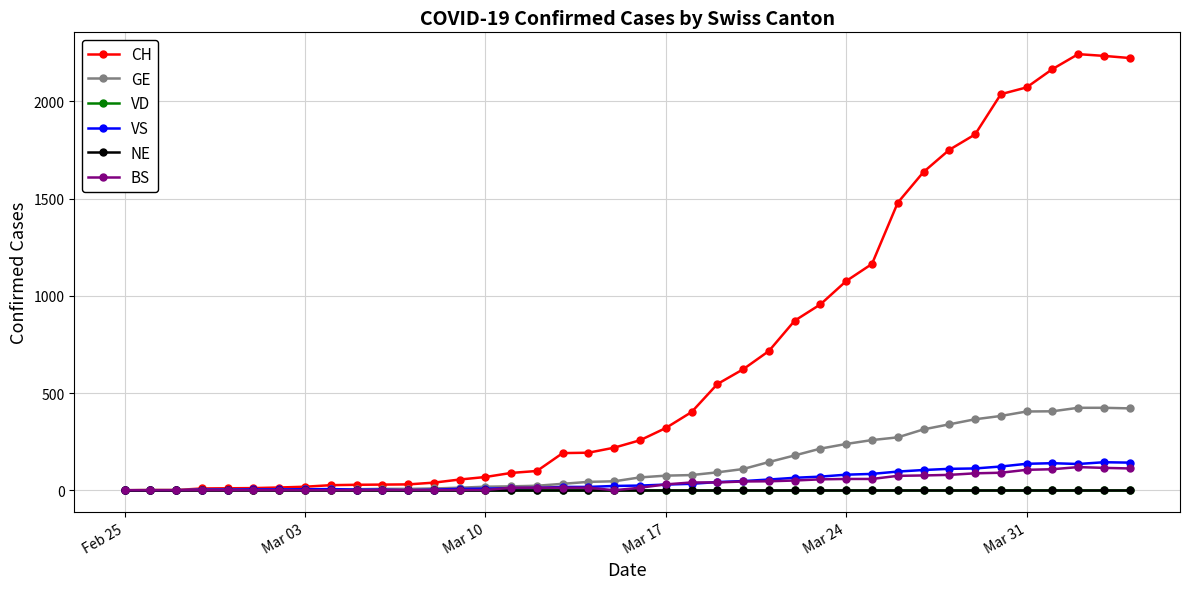

Is this an area chart (filled region under the line)?

No